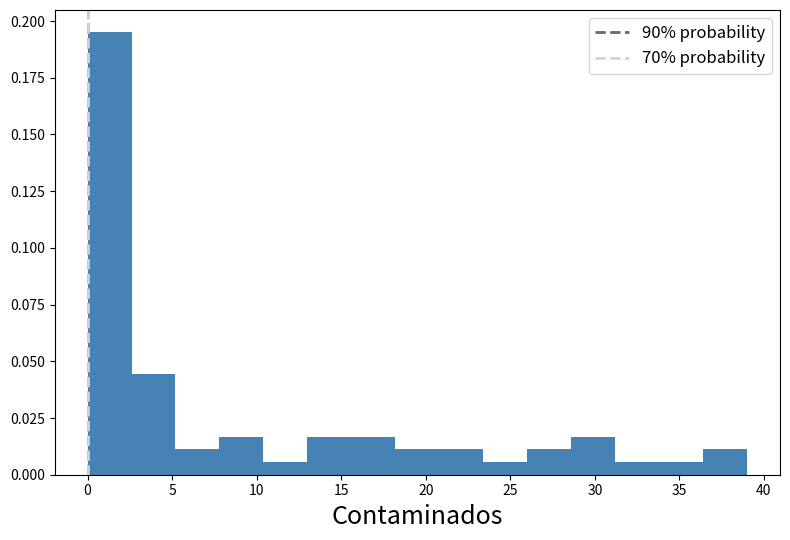

What is the height of the bar covering 15.6 to 18.2 on the x-axis? Neither the bar edges nor the heights are printed on the chart, so give them approximately, as read against the axes.

0.015